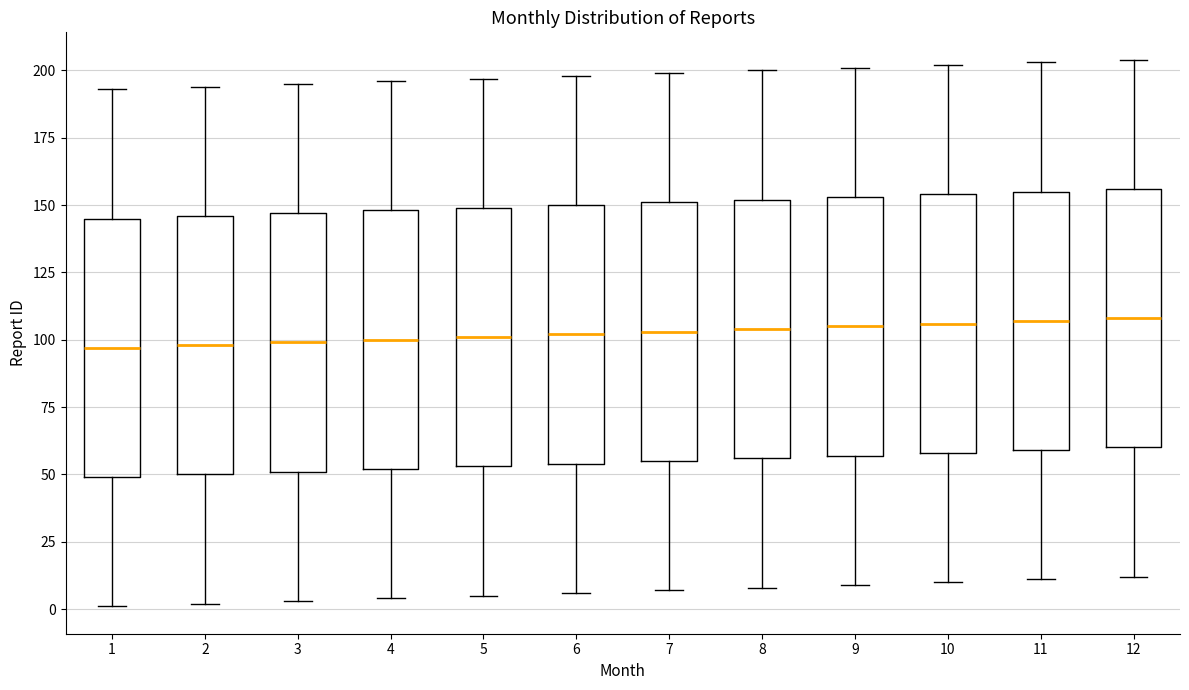

Reading left to right, read every box against the y-axis: the position of its median line, the range the box covers, and the ends of its whiskers. The values are not printed on the chart, so give them approximately, as read against the axis.

1: median 95, box 50 to 145, whiskers 0 to 195
2: median 100, box 50 to 145, whiskers 0 to 195
3: median 100, box 50 to 145, whiskers 5 to 195
4: median 100, box 50 to 150, whiskers 5 to 195
5: median 100, box 55 to 150, whiskers 5 to 195
6: median 100, box 55 to 150, whiskers 5 to 200
7: median 105, box 55 to 150, whiskers 5 to 200
8: median 105, box 55 to 150, whiskers 10 to 200
9: median 105, box 55 to 155, whiskers 10 to 200
10: median 105, box 60 to 155, whiskers 10 to 200
11: median 105, box 60 to 155, whiskers 10 to 205
12: median 110, box 60 to 155, whiskers 10 to 205